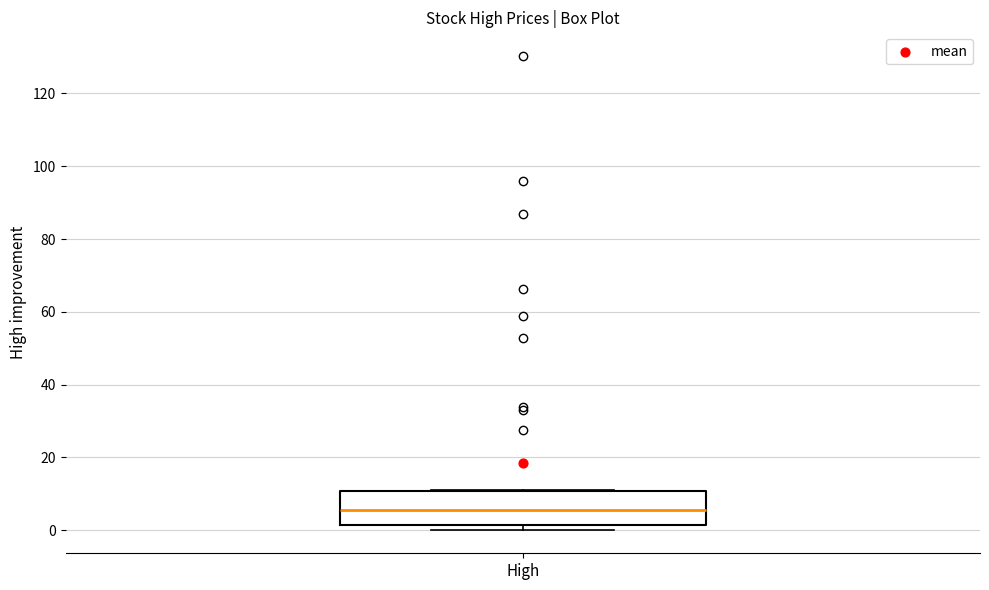

Transcribe this box plot: give where the median line is, the range the box spans, and where the two whiskers end, as read against the y-axis. The values are not printed on the chart, so give them approximately, as read against the axis.

median 6, box 2 to 10, whiskers 0 to 10